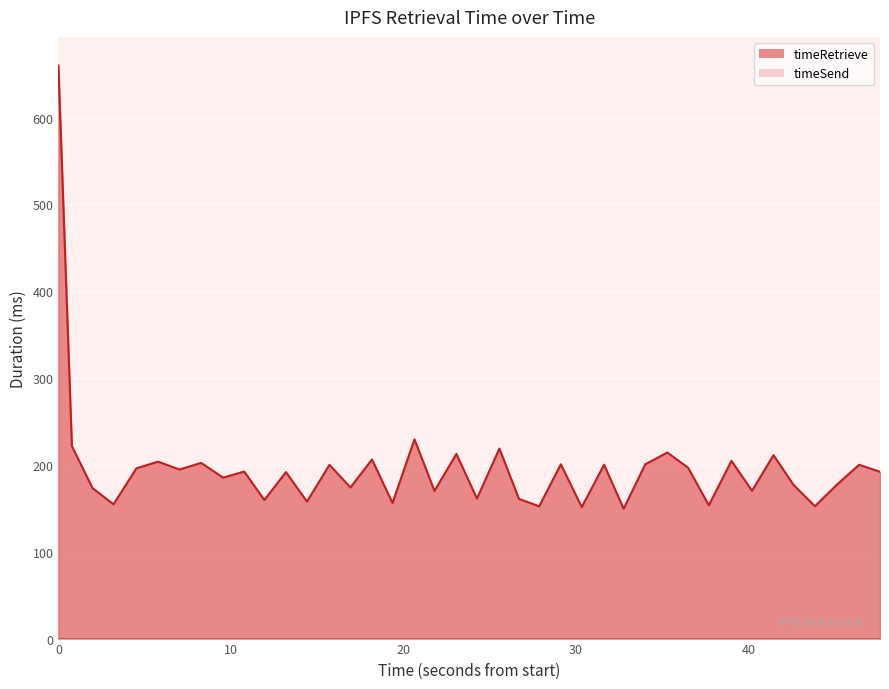

Which series has the largest range (max minus min)?

timeRetrieve